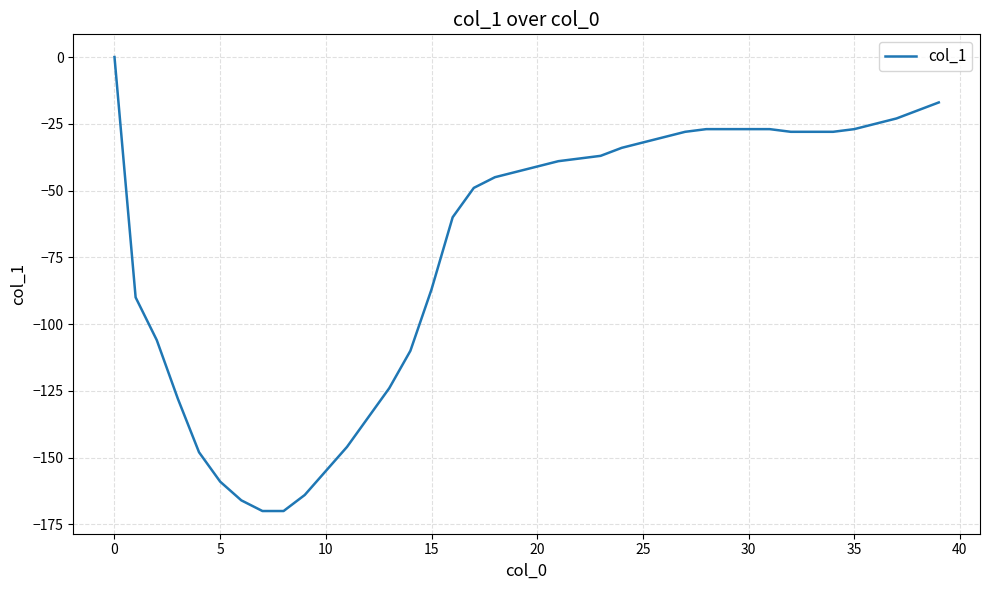

What is the smallest value displayed?

-170